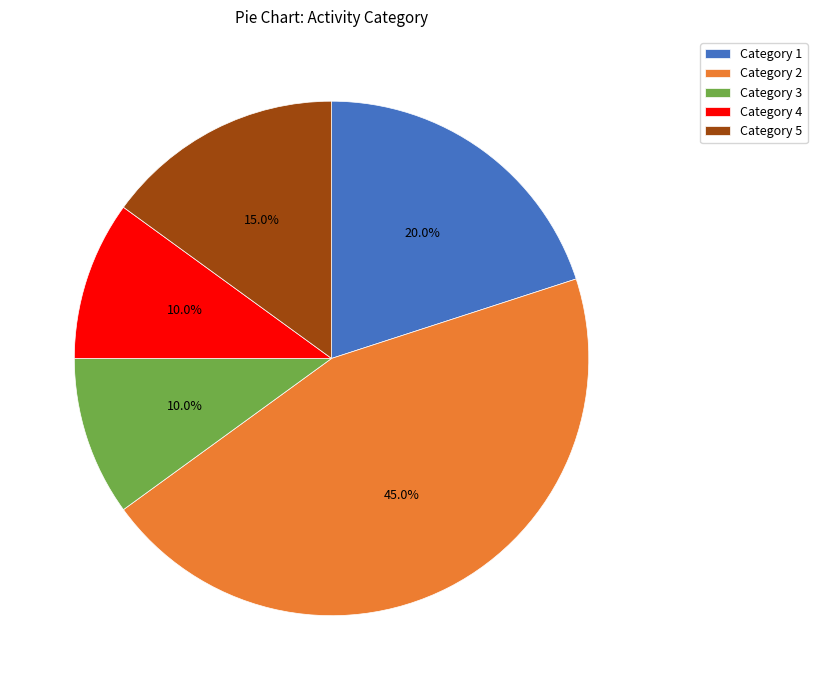

Does any single category account for the majority?

No